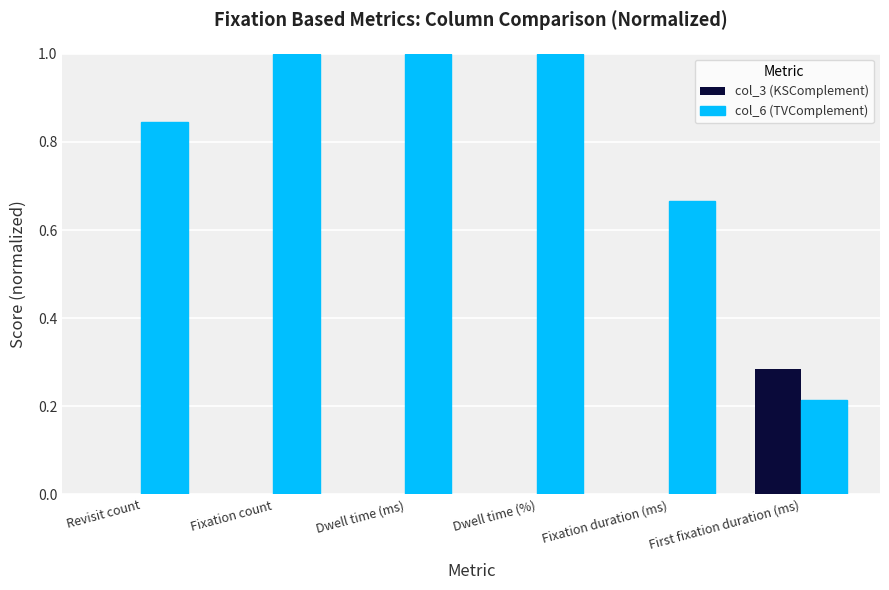

How many distinct data groups are displayed?

2